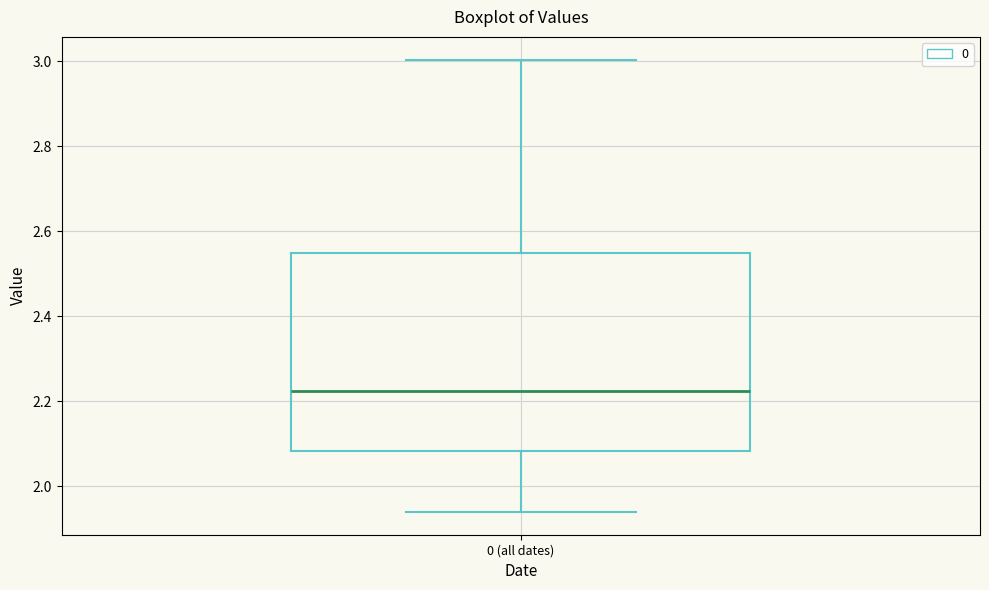

Transcribe this box plot: give where the median line is, the range the box spans, and where the two whiskers end, as read against the y-axis. The values are not printed on the chart, so give them approximately, as read against the axis.

median 2.22, box 2.08 to 2.54, whiskers 1.94 to 3.00